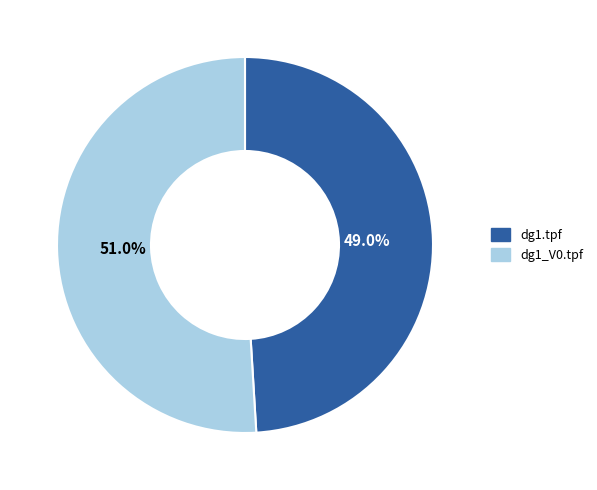

To the nearest percent, what portion does dg1.tpf represent?

49%